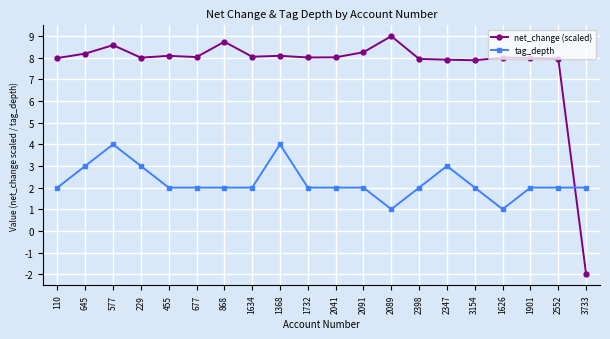

Where is the first local maximum for tag_depth?

577